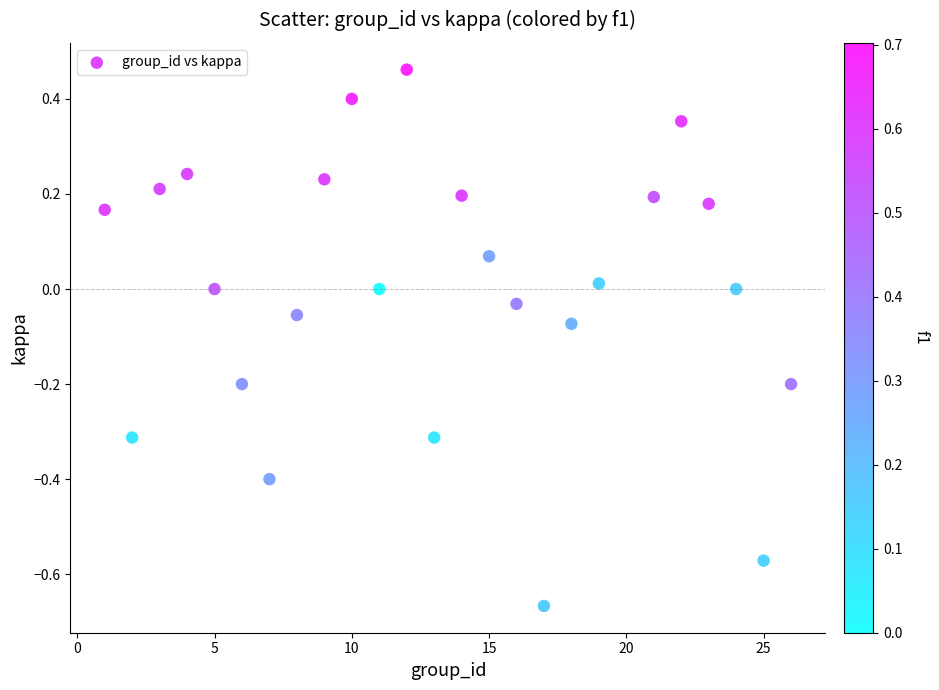

What is the range of Y values (max minus min)?

1.1